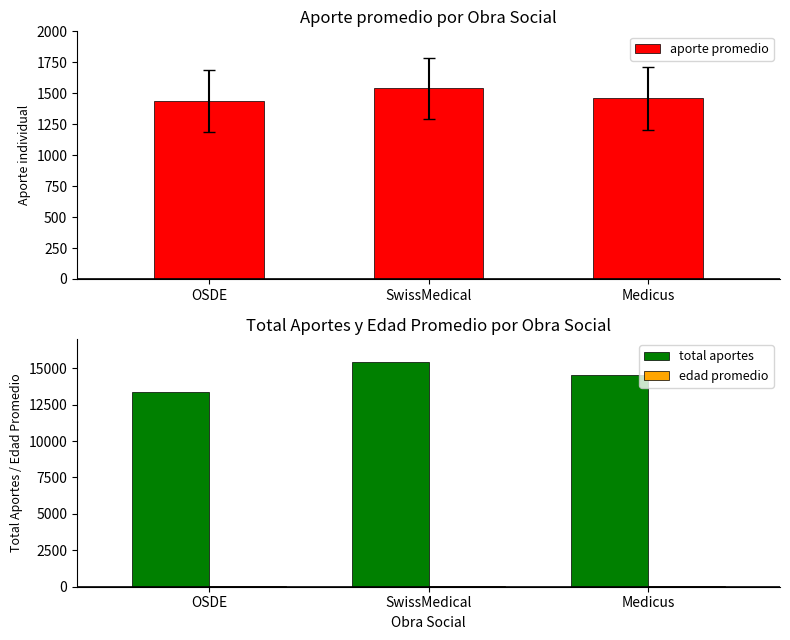

The value of edad promedio at SwissMedical is 17.3. True or false?

False